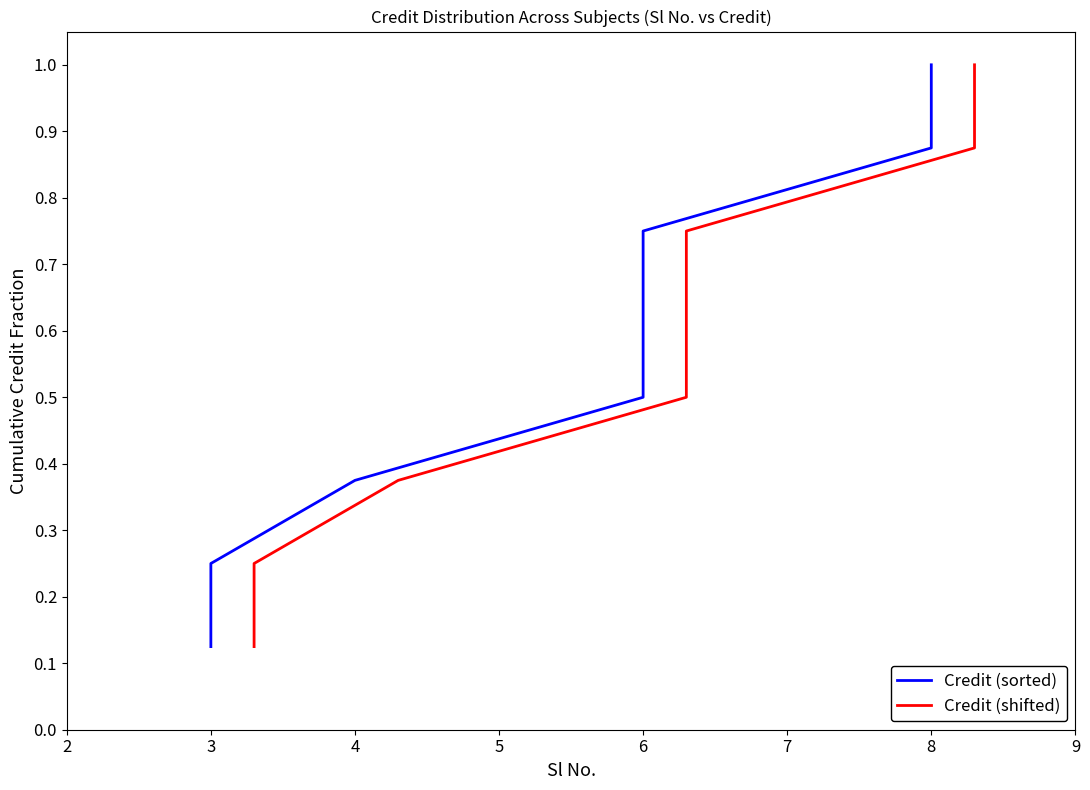

True or false: Credit (sorted) and Credit (shifted) cross at least once.

False